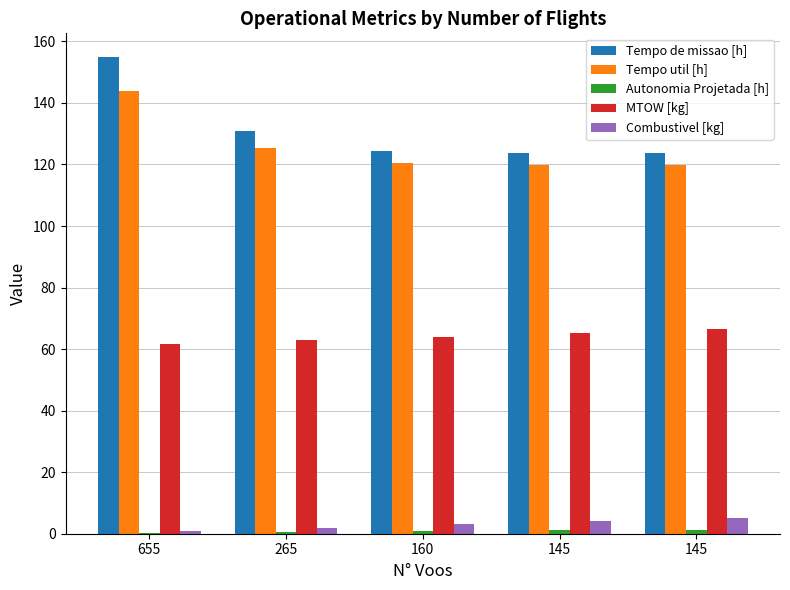

How many groups of bars are there?

5